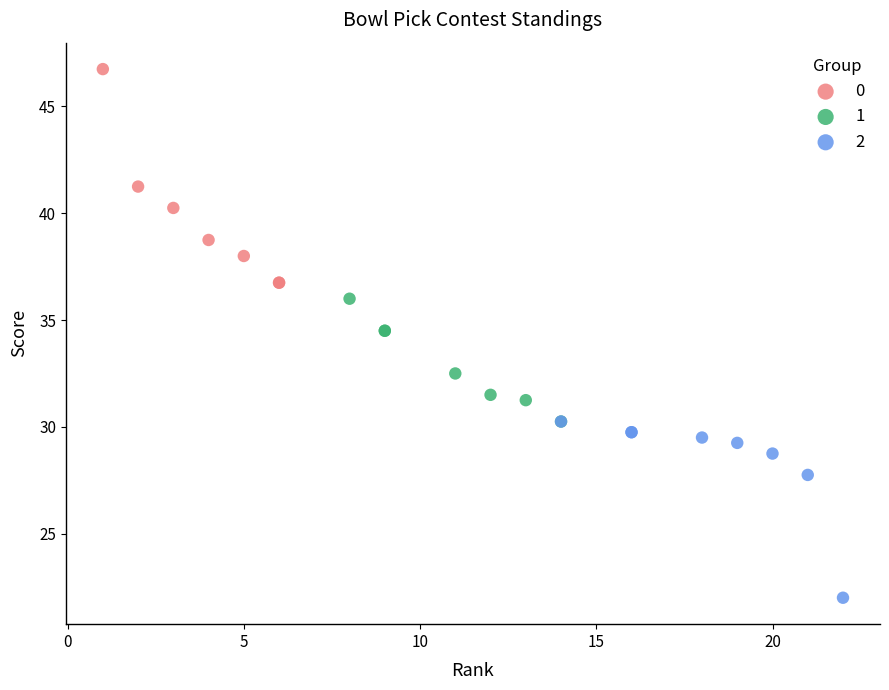

What are all the series names shown in the legend?

0, 1, 2